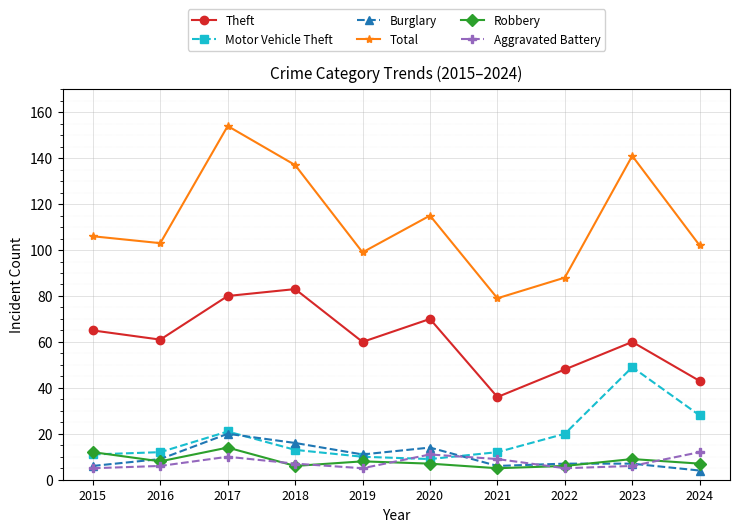

At how many categories does at least one series exceed 77?

10